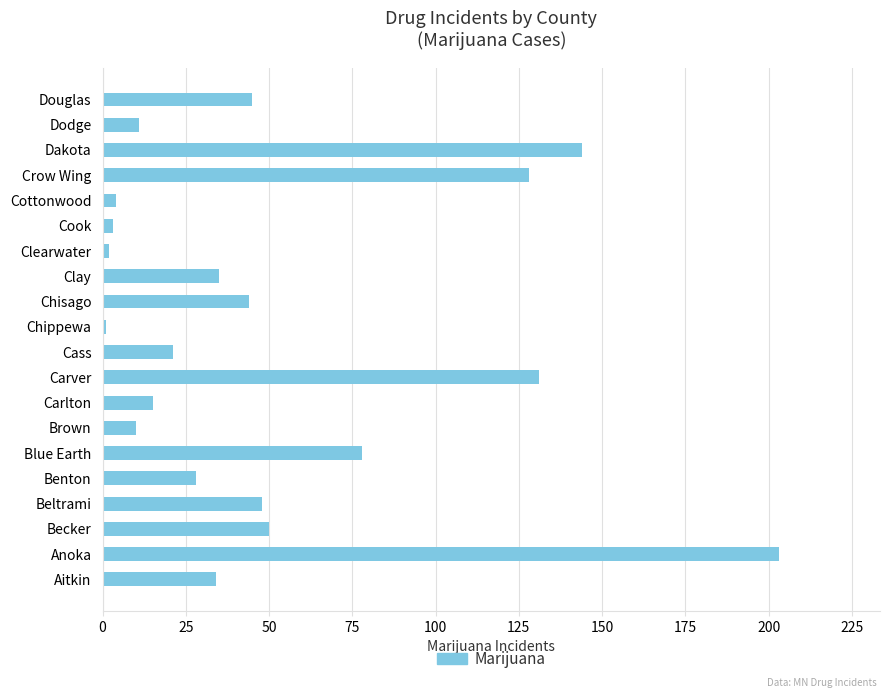

What is the average value?

52